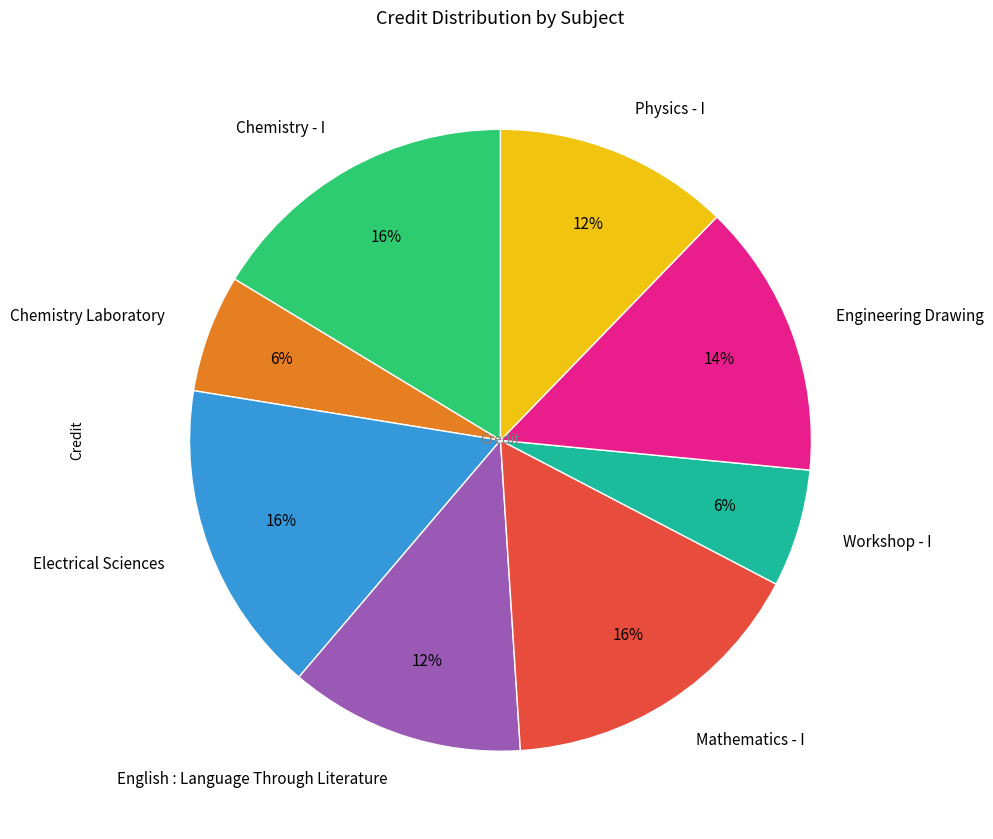

To the nearest percent, what is the difference between the Engineering Drawing and English : Language Through Literature slice percentages?

2%